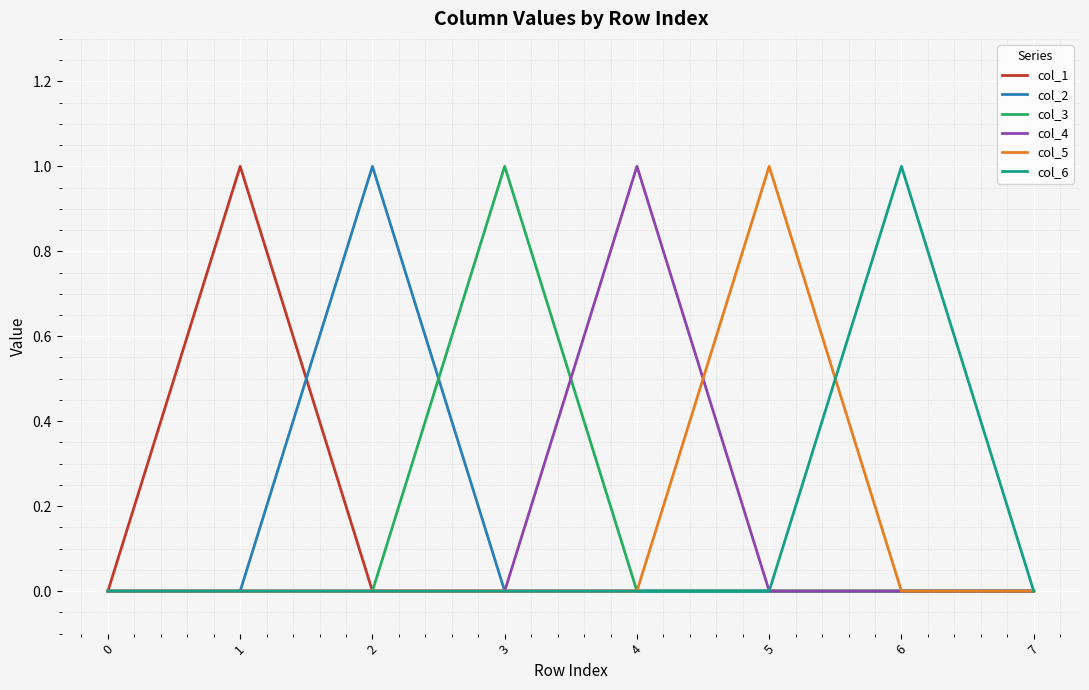

What is the total value across all series at 1?

1